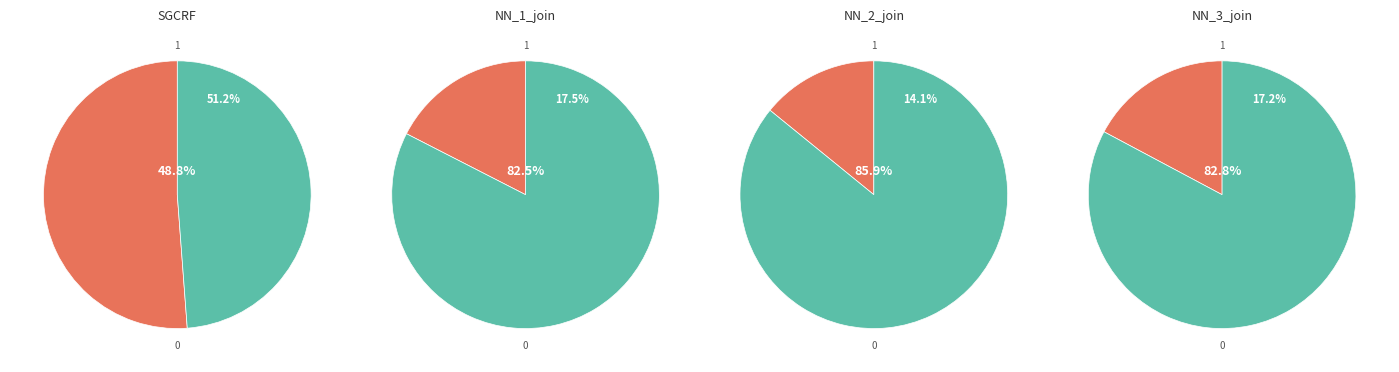

What percentage is the NN_1_join slice, to the nearest percent?

17%